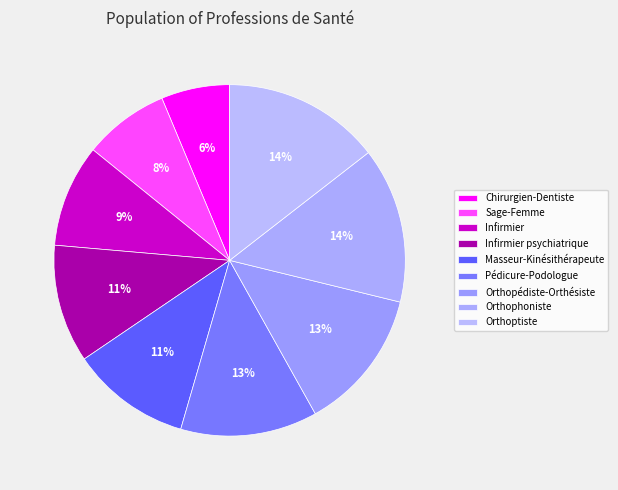

Does Orthoptiste account for over 50% of the chart?

No